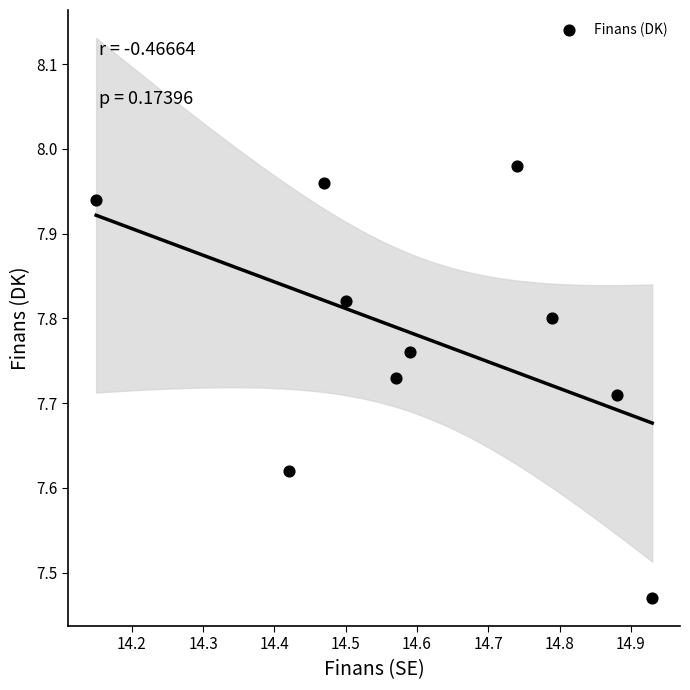

What is the range of X values (max minus min)?

0.8